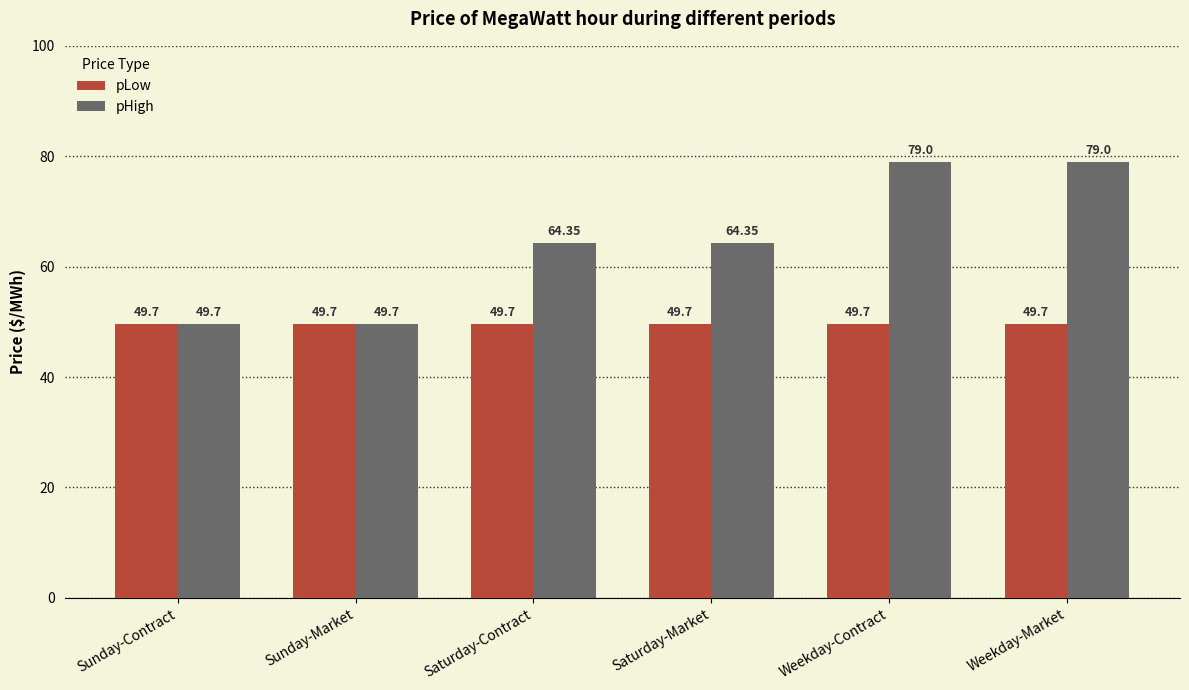

What are all the series names shown in the legend?

pLow, pHigh